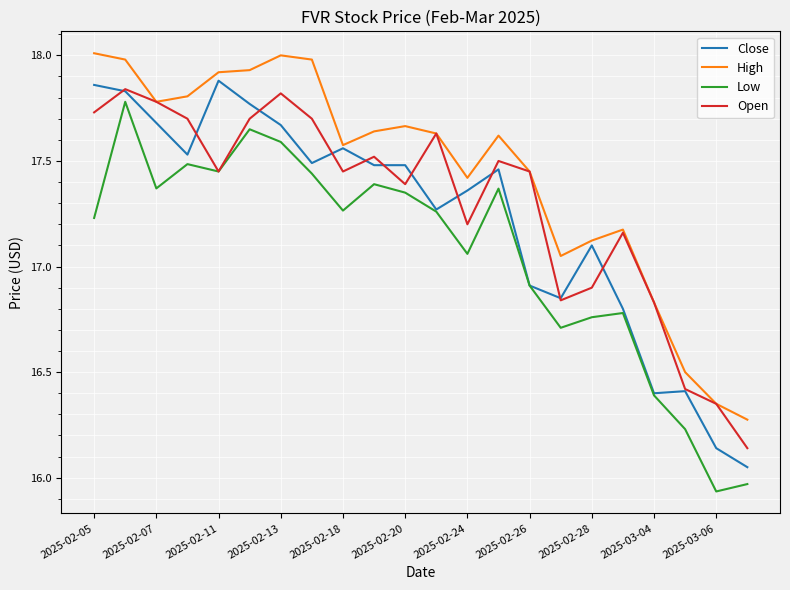

At how many categories does at least one series exceed 17?

18